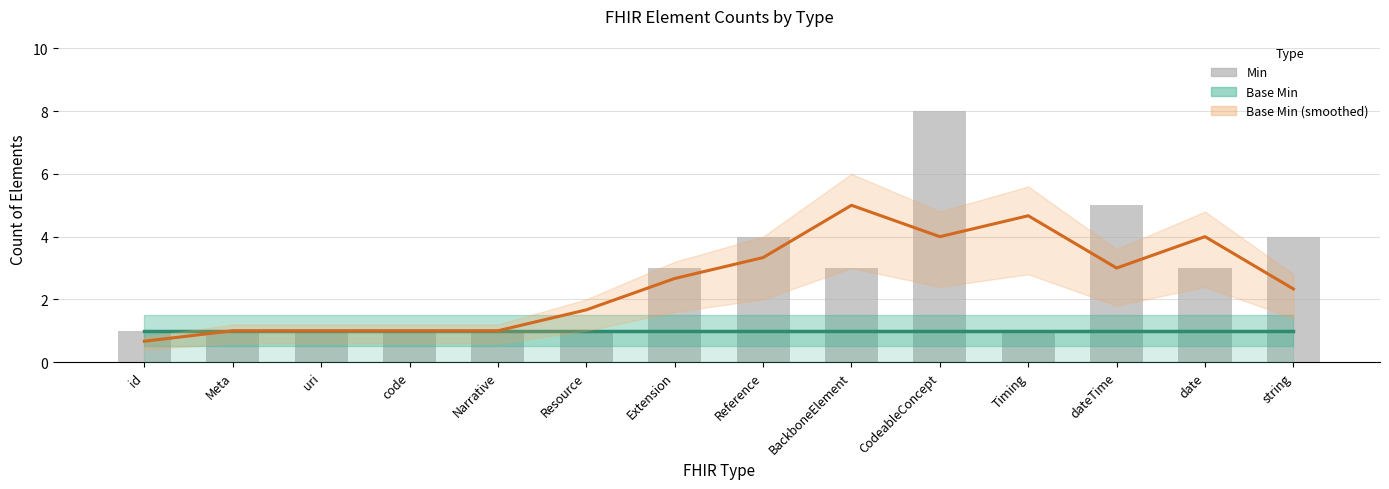

Which label corresponds to the smallest value in the chart?

id